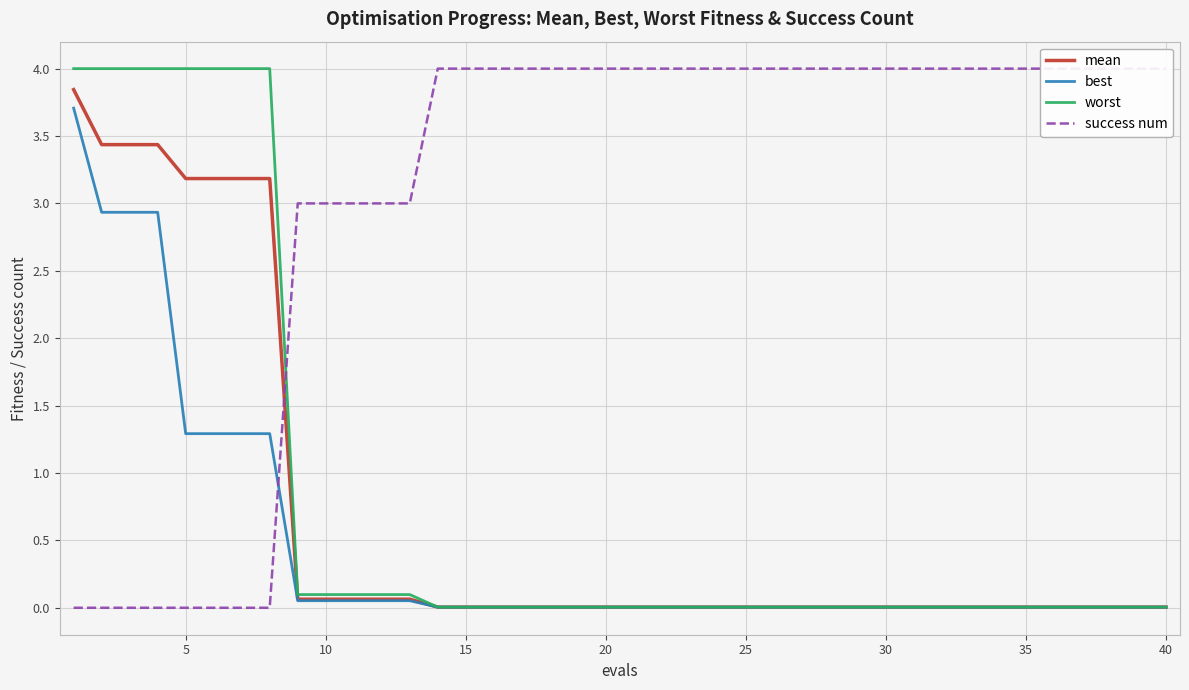

How many data points does each series have?

40